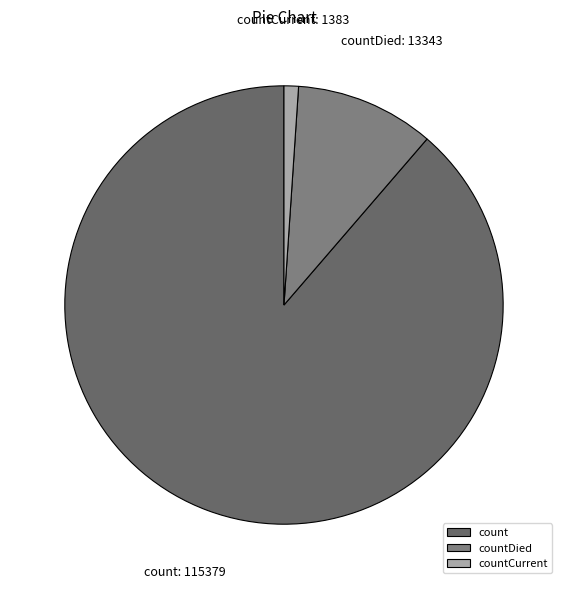

Which category has the biggest portion of the pie?

count